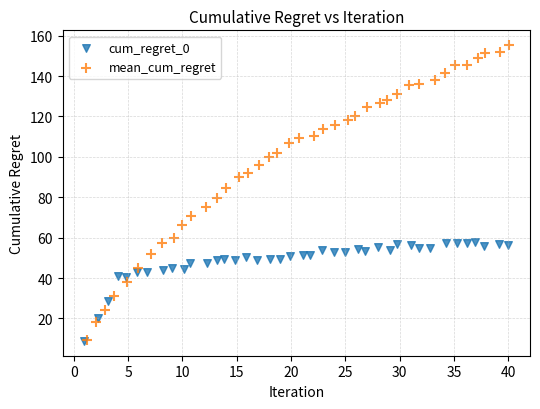

Which series contains the highest Y value?

mean_cum_regret